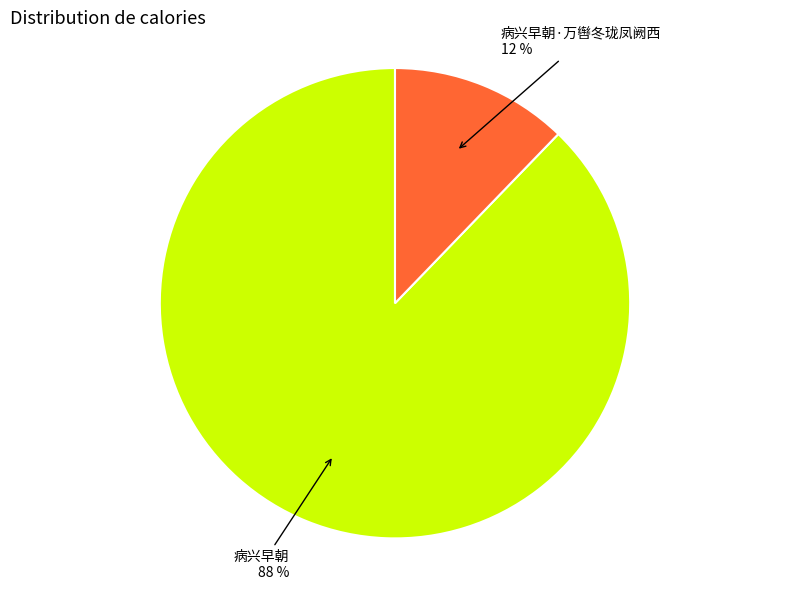

The 病兴早朝 slice represents 99% of the pie. True or false?

False